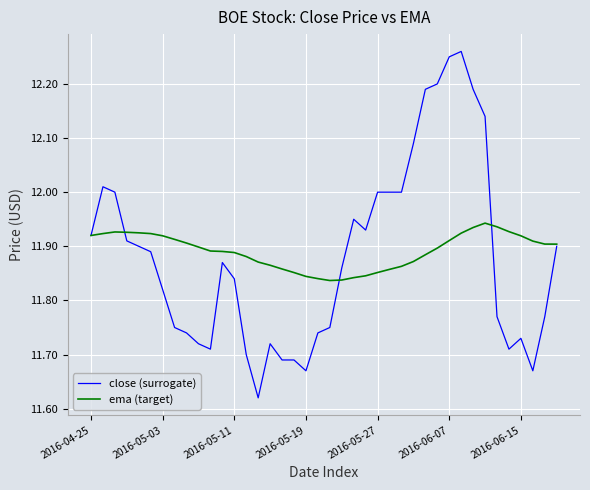

Rank the series by their maximum value, from highest to lowest.

close (surrogate), ema (target)